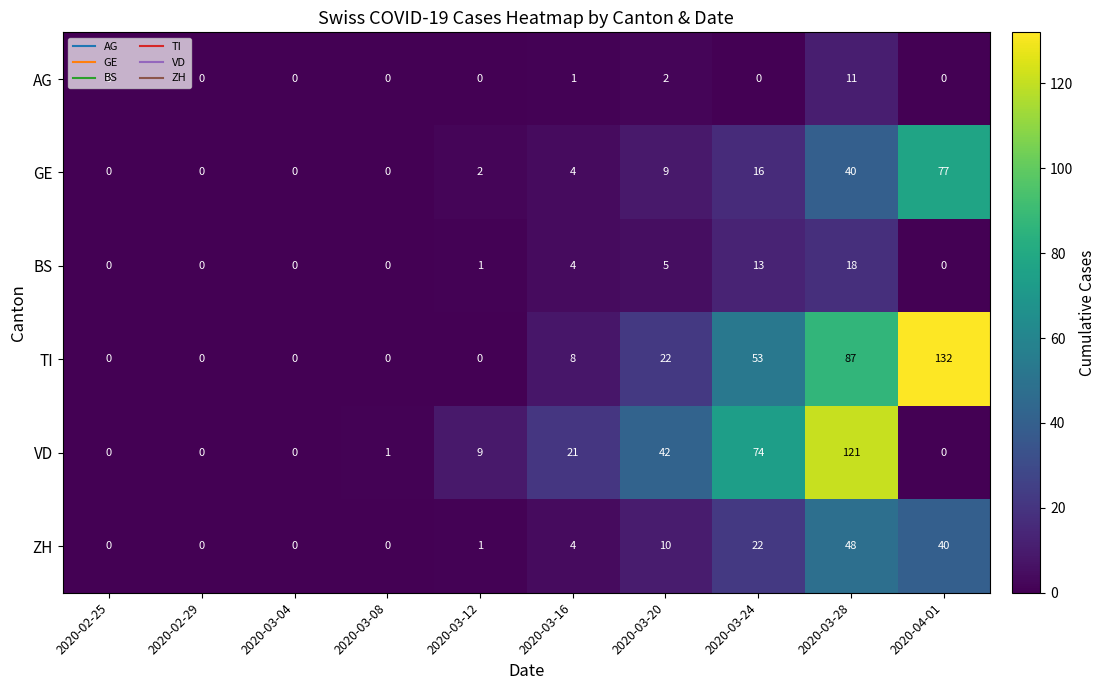

Rank the series by their maximum value, from highest to lowest.

TI, VD, GE, ZH, BS, AG